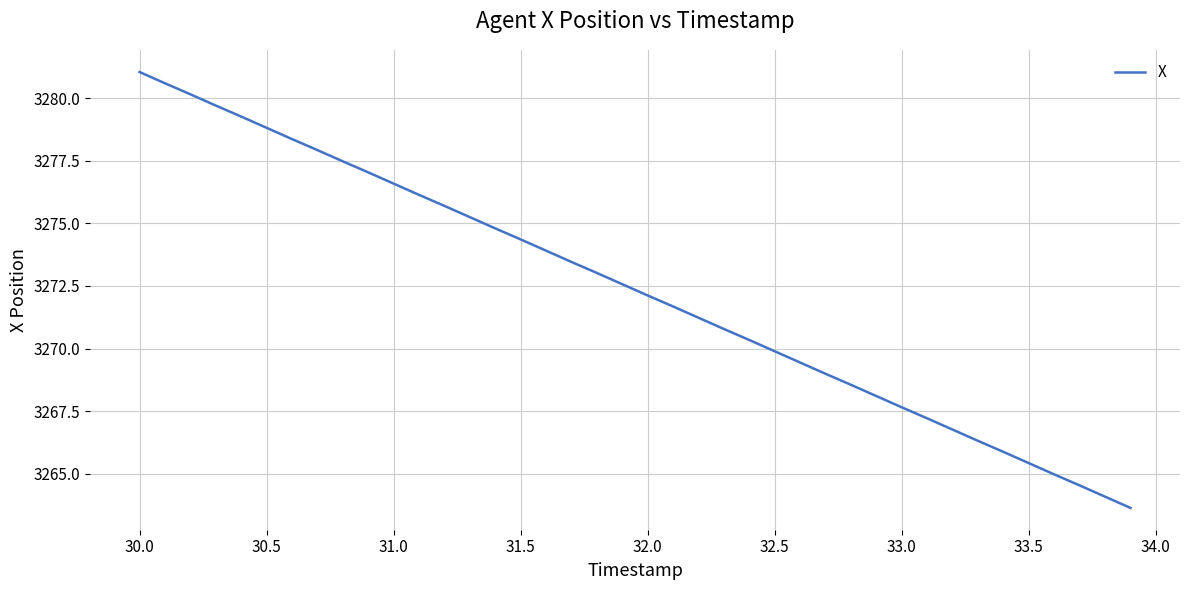

Does the chart have visible grid lines?

Yes